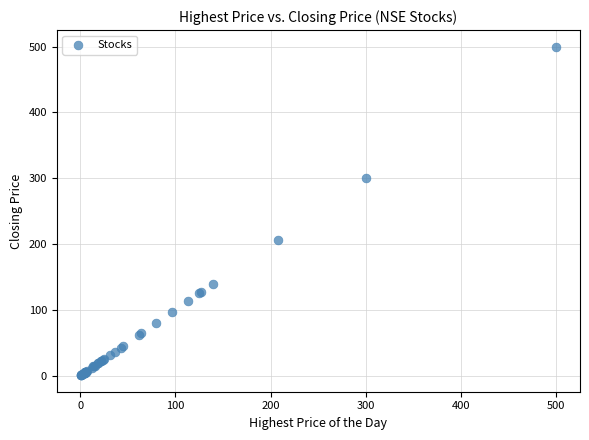

What Y value in the scatter plot is closest to 250?

206.8